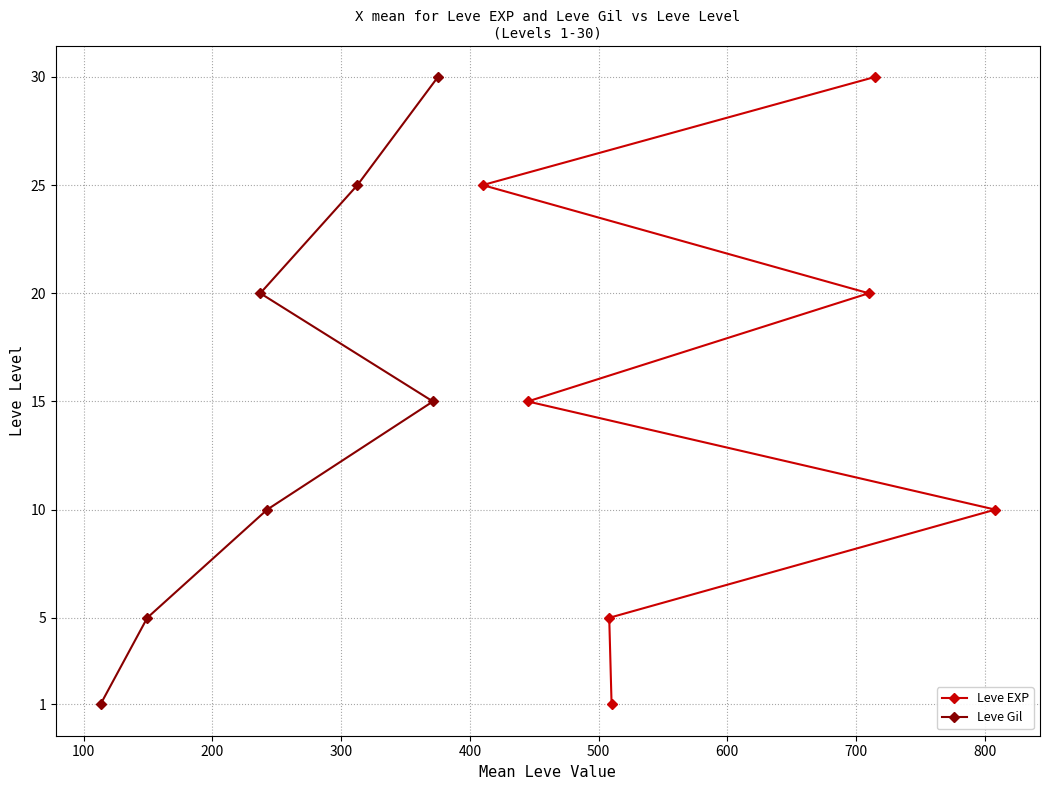

Count the Leve EXP values in the range 5 to 25.

5